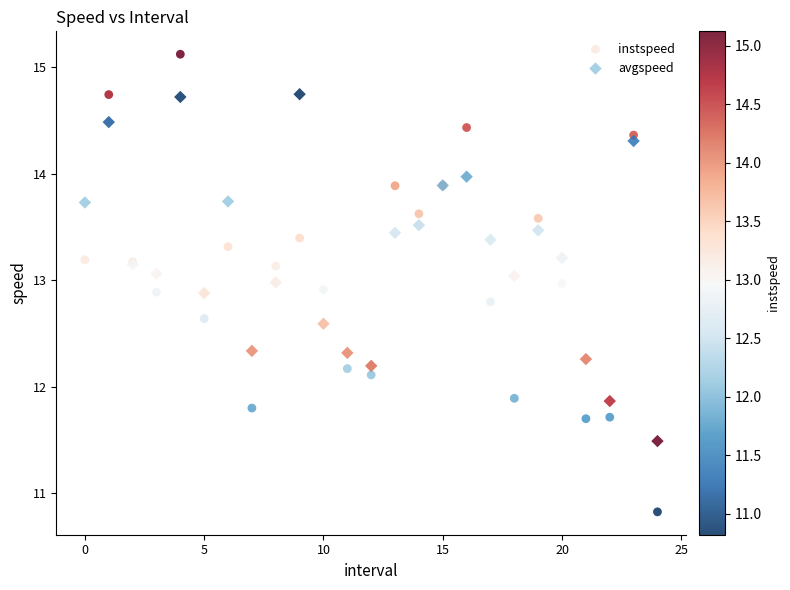

Which series reaches the maximum Y coordinate?

instspeed